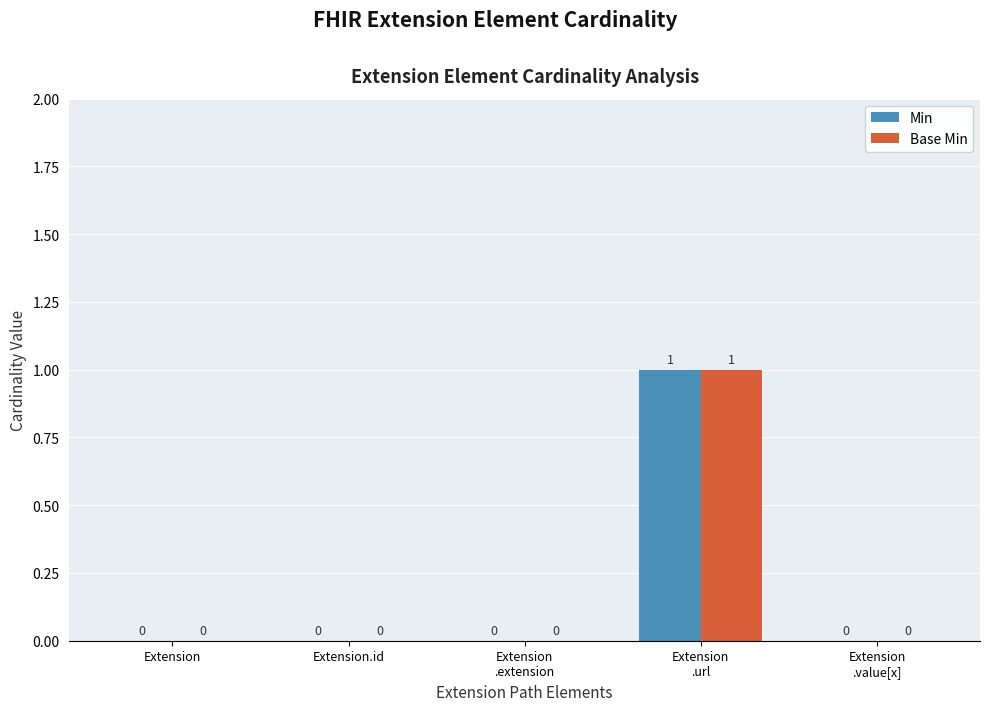

The Min series shows 0 at Extension. True or false?

True